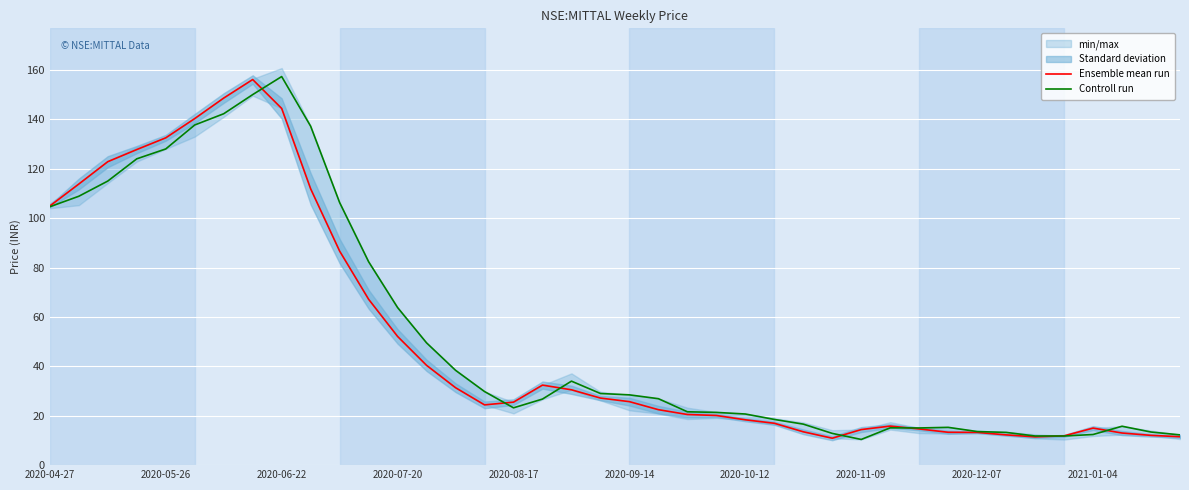

At which category does Controll run reach its first local valley?

2020-08-17